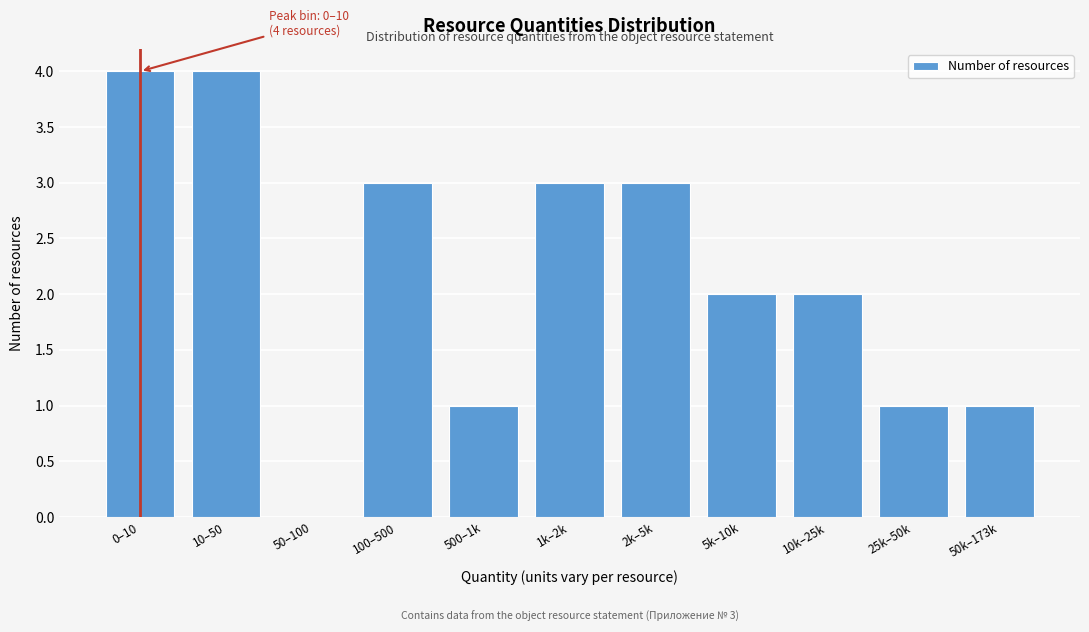

Reading left to right, what are all the values shown in this chart?

0–10=4	10–50=4	50–100=0	100–500=3	500–1k=1	1k–2k=3	2k–5k=3	5k–10k=2	10k–25k=2	25k–50k=1	50k–173k=1